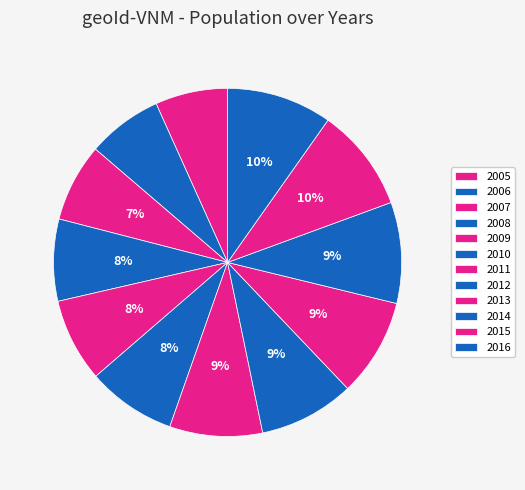

How many slices are in this pie chart?

12